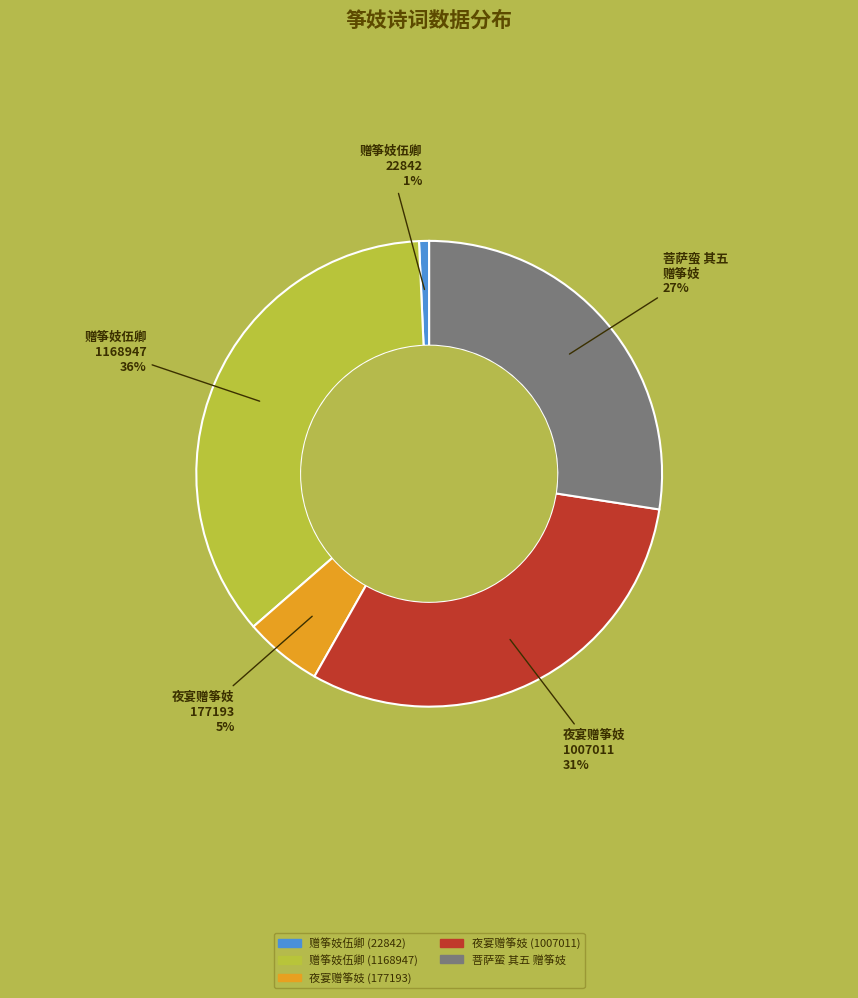

Combined, do 夜宴赠筝妓 (1007011) and 菩萨蛮 其五 赠筝妓 account for over 50%?

Yes